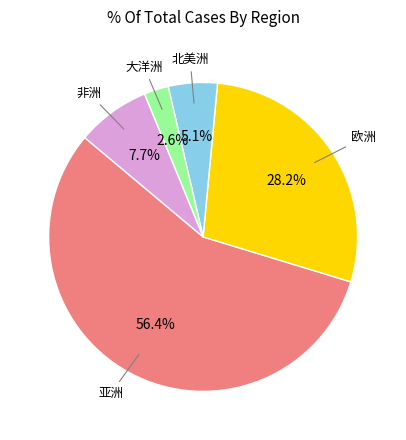

Is 亚洲 the majority of the pie?

Yes